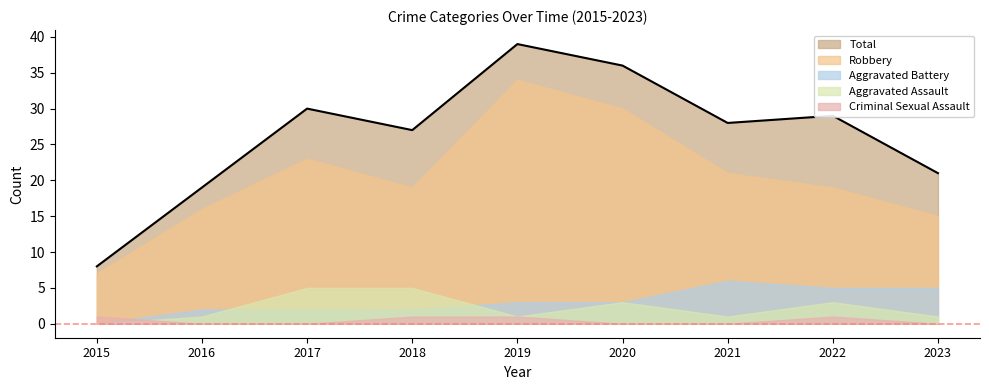

At which label does Robbery reach its minimum?

2015